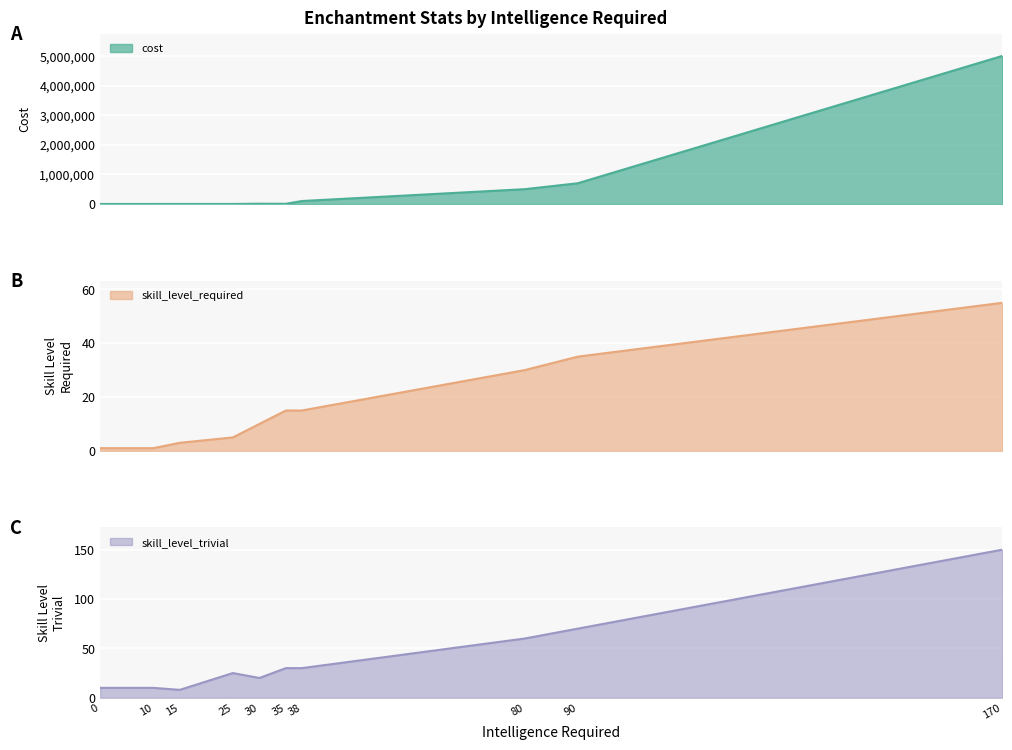

In cost, how many points are higher than both neighbors (excluding endpoints)?

1